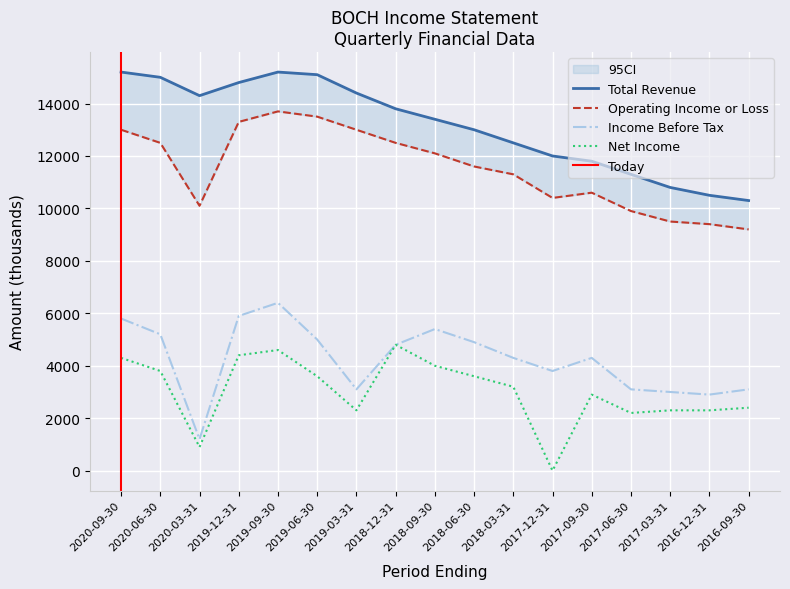

Count the number of categories in the chart.

17